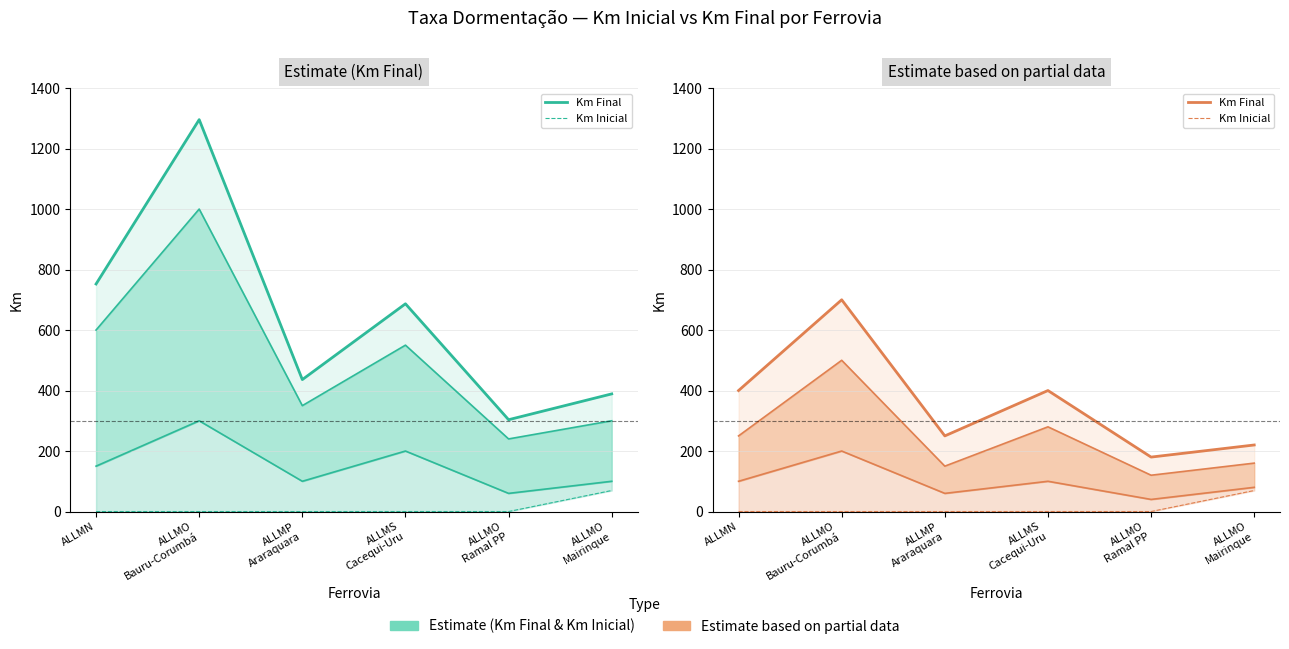

Is it true that Km Inicial equals 0.0 at ALLMP
Araraquara?

True